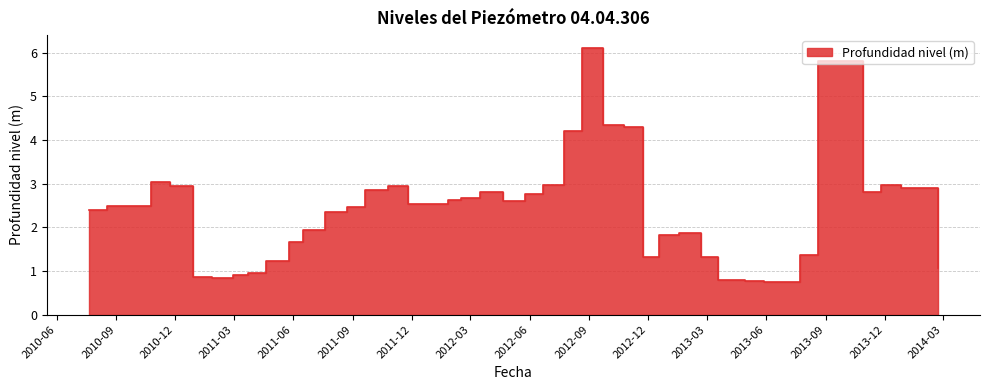

Read the value at 2013-05-28.

0.7